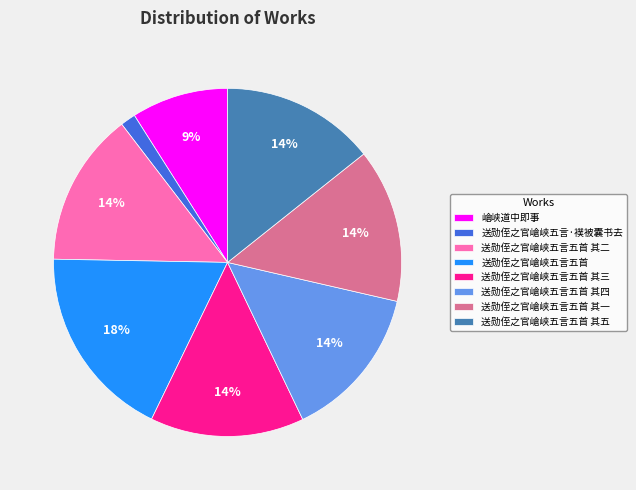

Between 送勋侄之官嵢峡五言·襆被囊书去 and 送勋侄之官嵢峡五言五首 其五, which is larger?

送勋侄之官嵢峡五言五首 其五